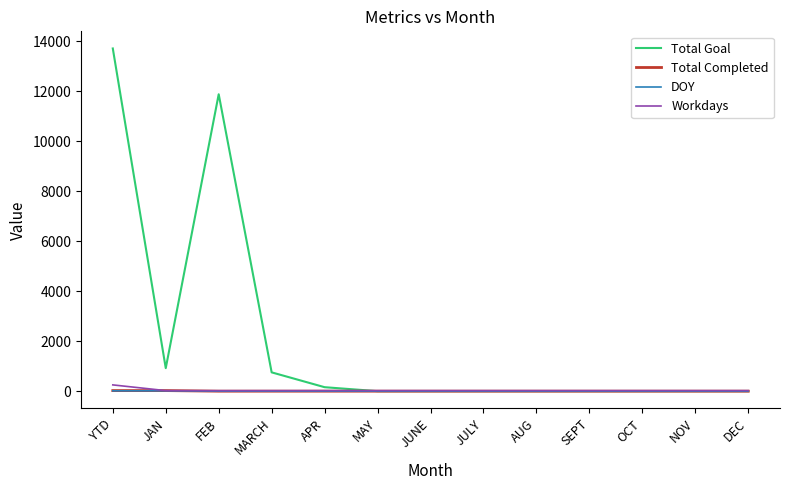

At which category is the sum across all series the highest?

YTD